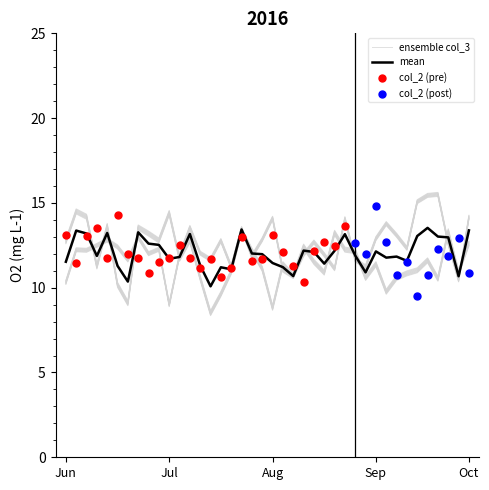

Which series reaches the minimum Y coordinate?

col_3